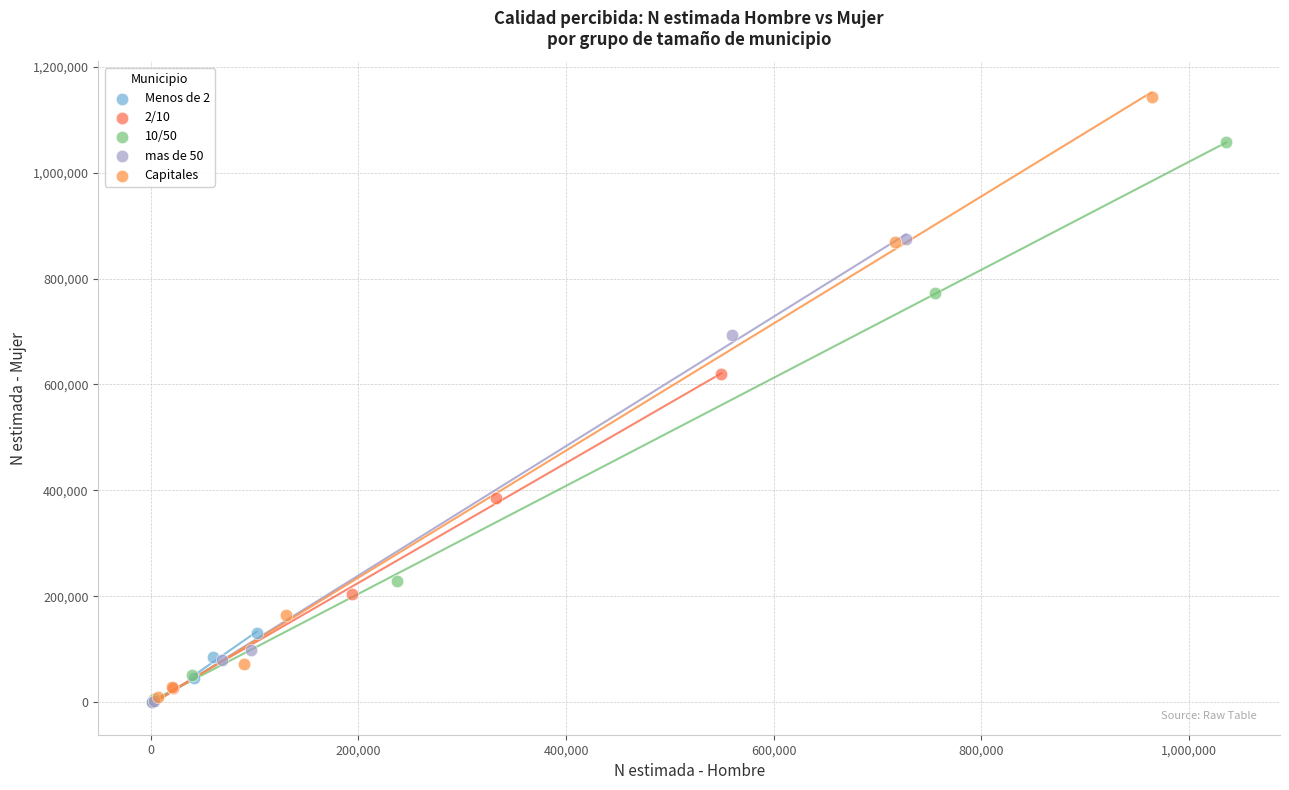

Which series reaches the maximum Y coordinate?

Capitales